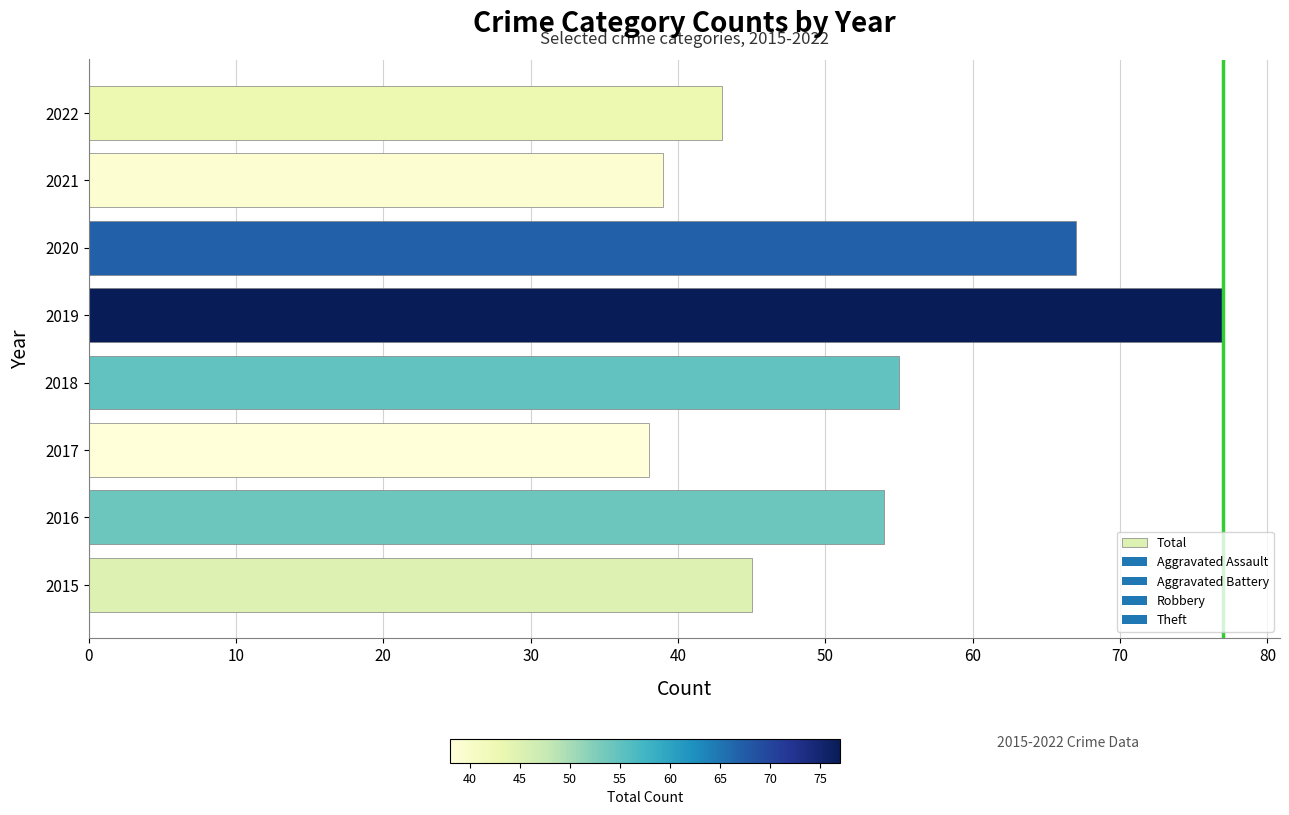

List the labels in order of value, largest first.

2019, 2020, 2018, 2016, 2015, 2022, 2021, 2017